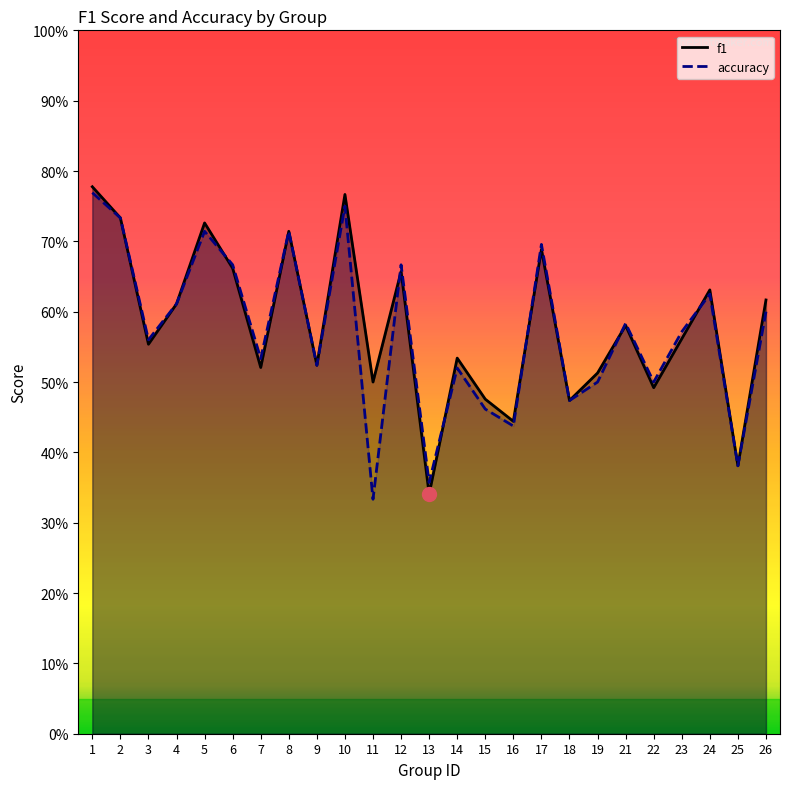

What is the value of the accuracy point at the 6th from the left?

0.7